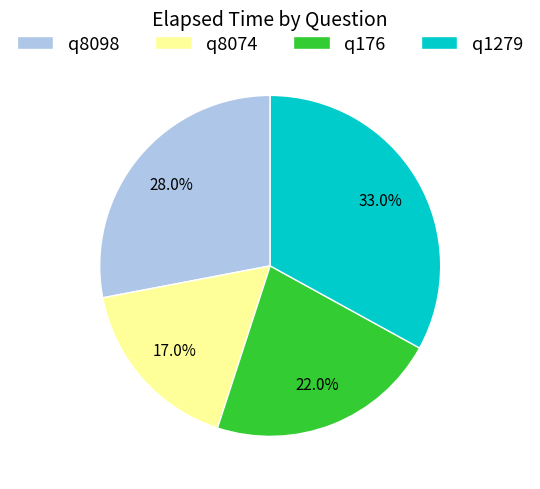

Is it true that q176 is 22% of the pie?

True